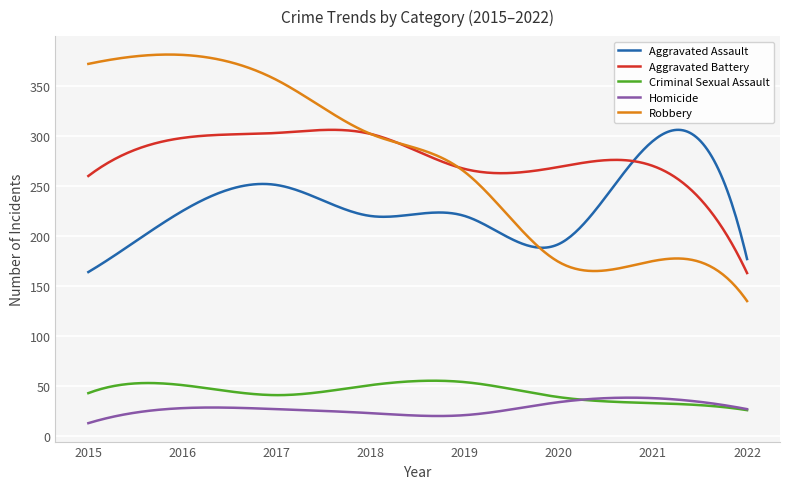

What is the smallest value displayed?

13.0